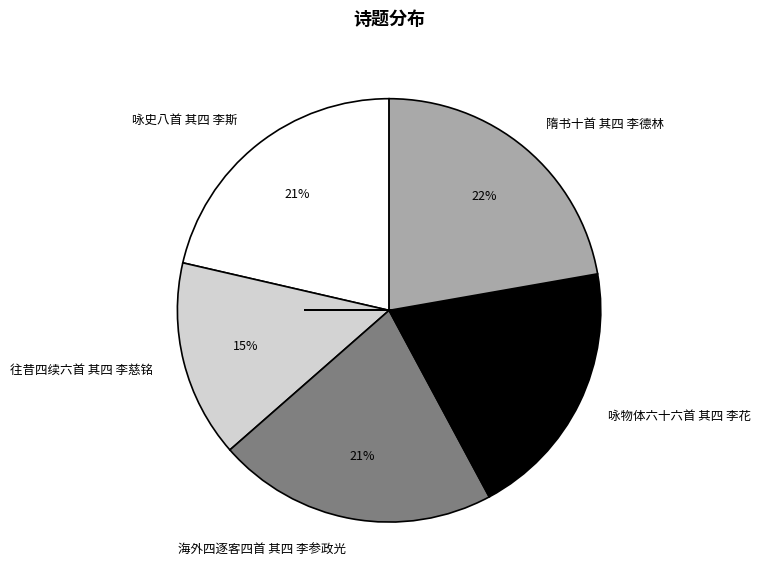

To the nearest percent, what portion does 隋书十首 其四 李德林 represent?

22%